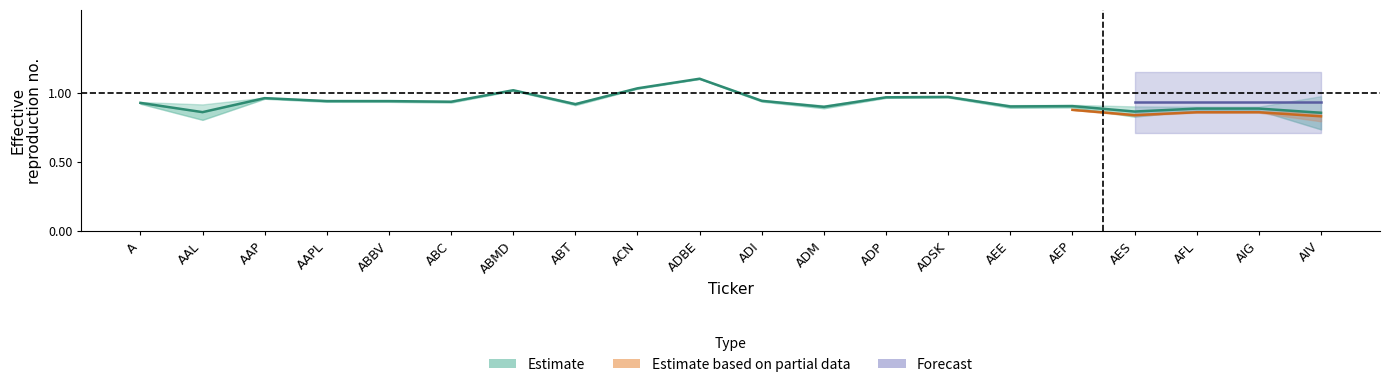

Read the value at ABMD.

1.0